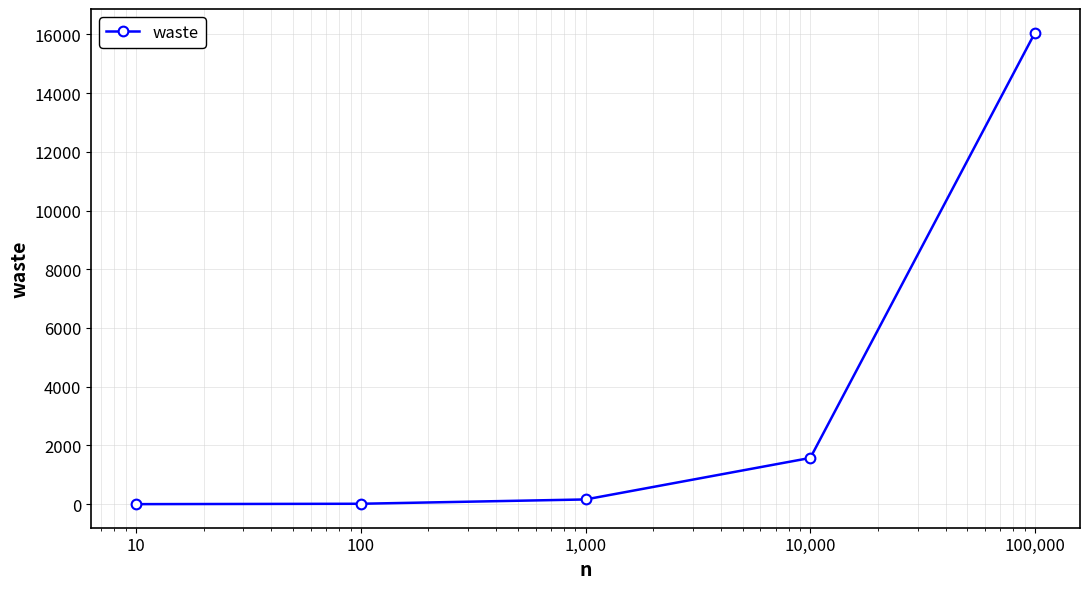

What is the maximum value shown in the chart?

16059